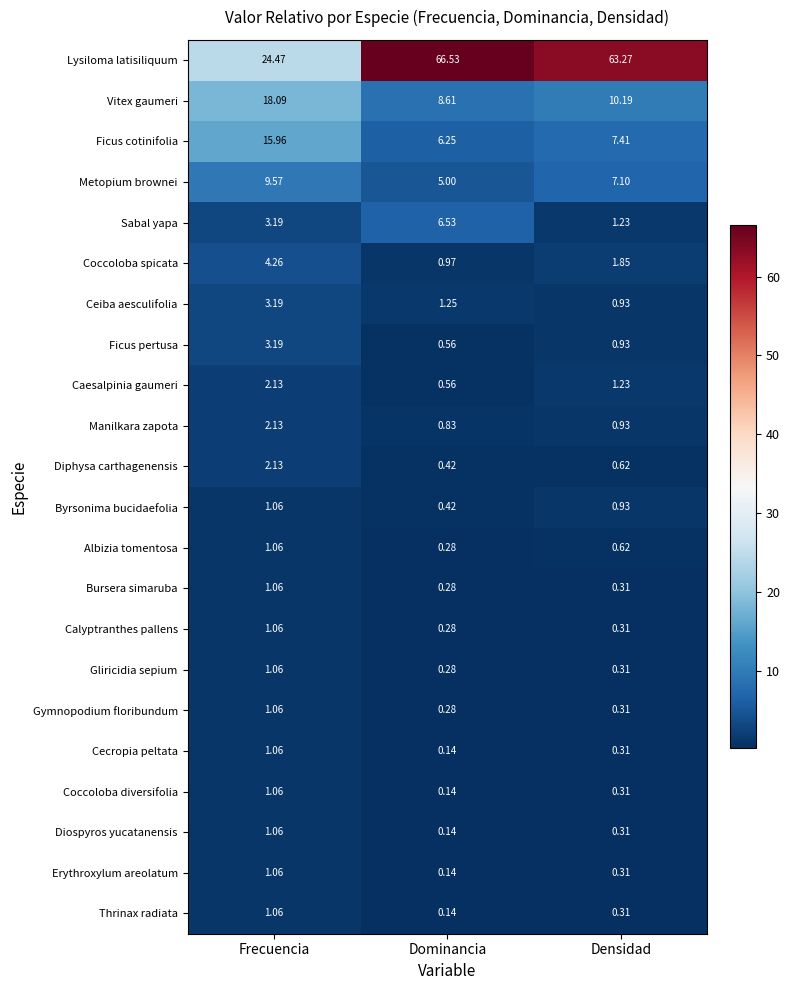

What is the maximum value shown in the chart?

66.5